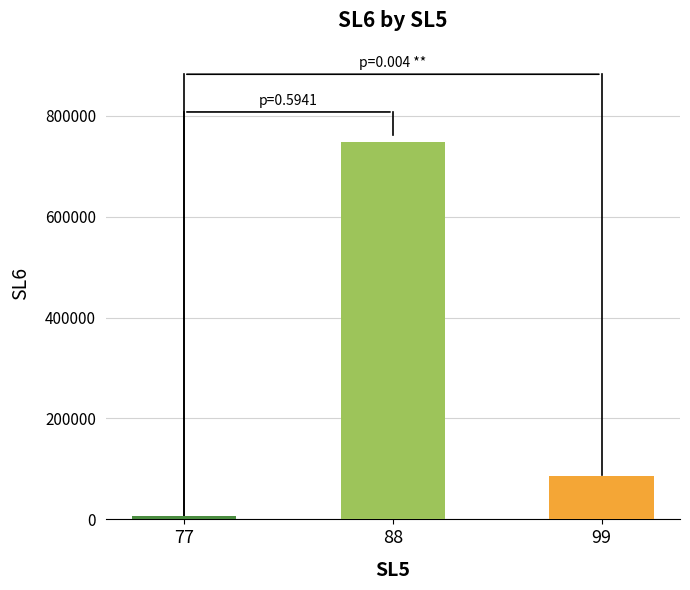

What is the average value?

280203